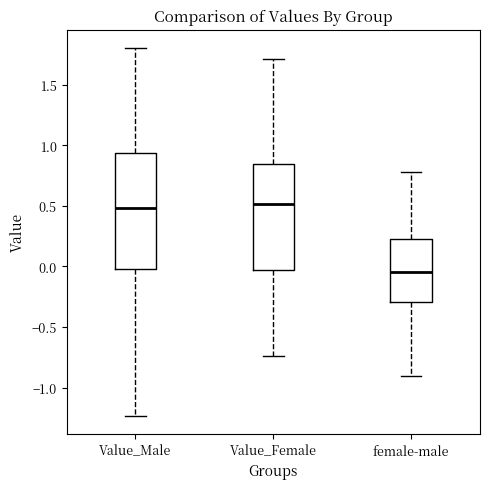

Comparing the boxes themselves (not the whiskers), which one is the tallest?

Value_Male